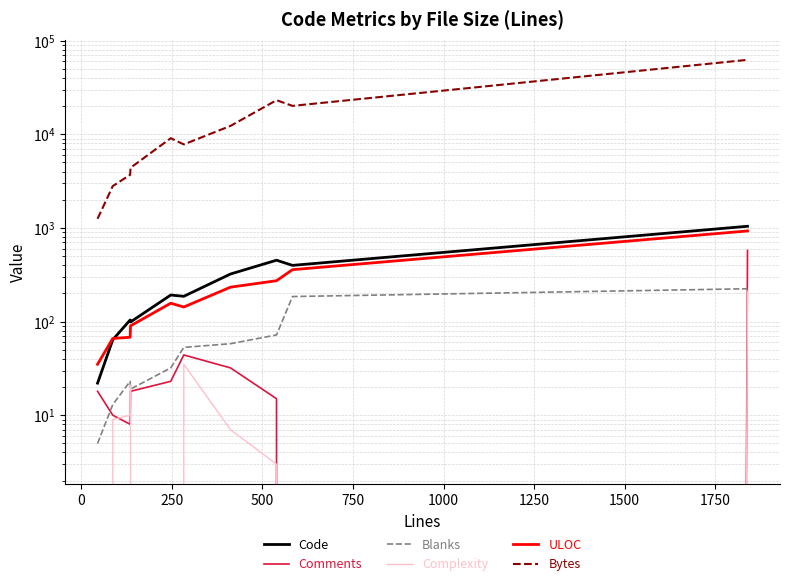

True or false: Bytes has more than 2 interior local peaks.

False